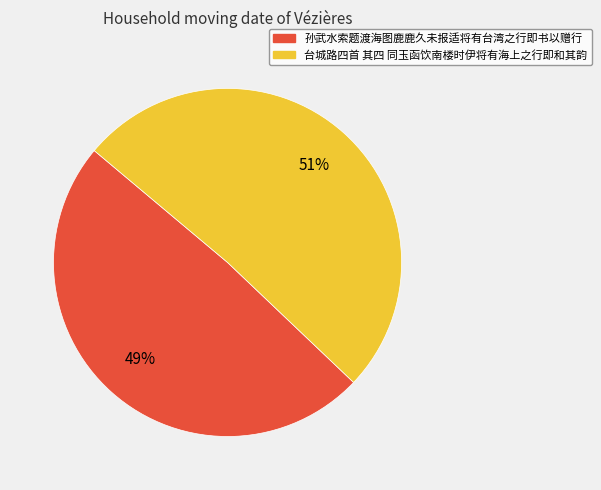

How many slices are in this pie chart?

2